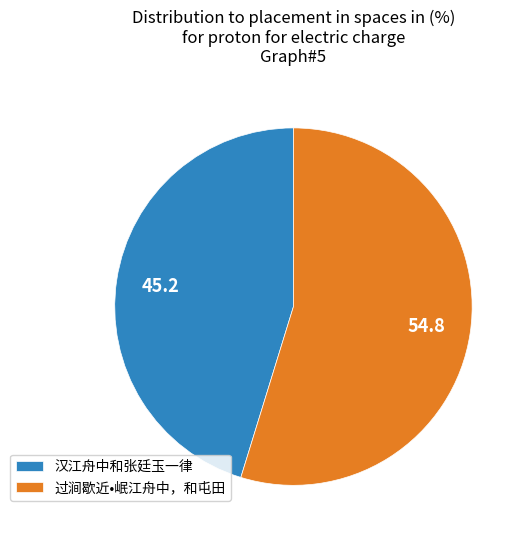

Do 汉江舟中和张廷玉一律 and 过涧歇近•岷江舟中，和屯田 together represent more than half of the pie?

Yes